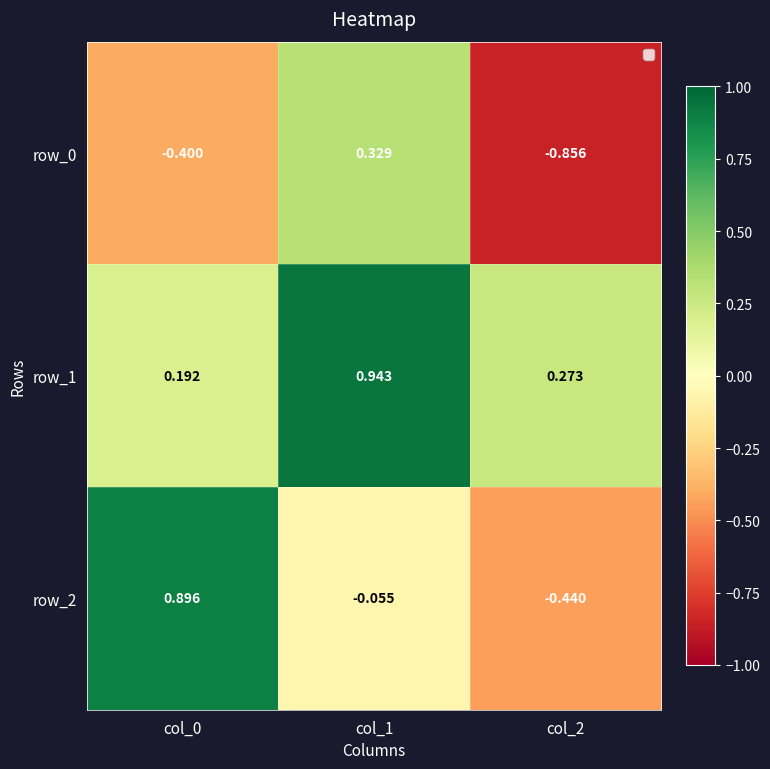

Which category has the highest value across all series?

col_1